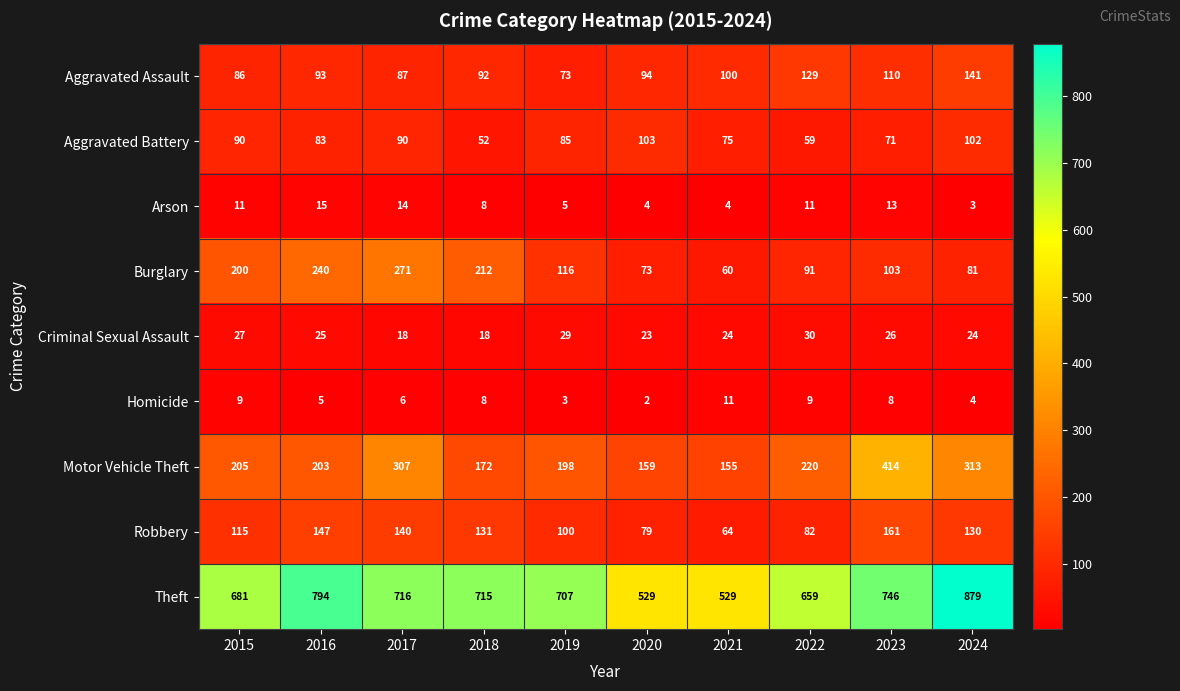

Is it true that Aggravated Assault equals 73 at 2019?

True